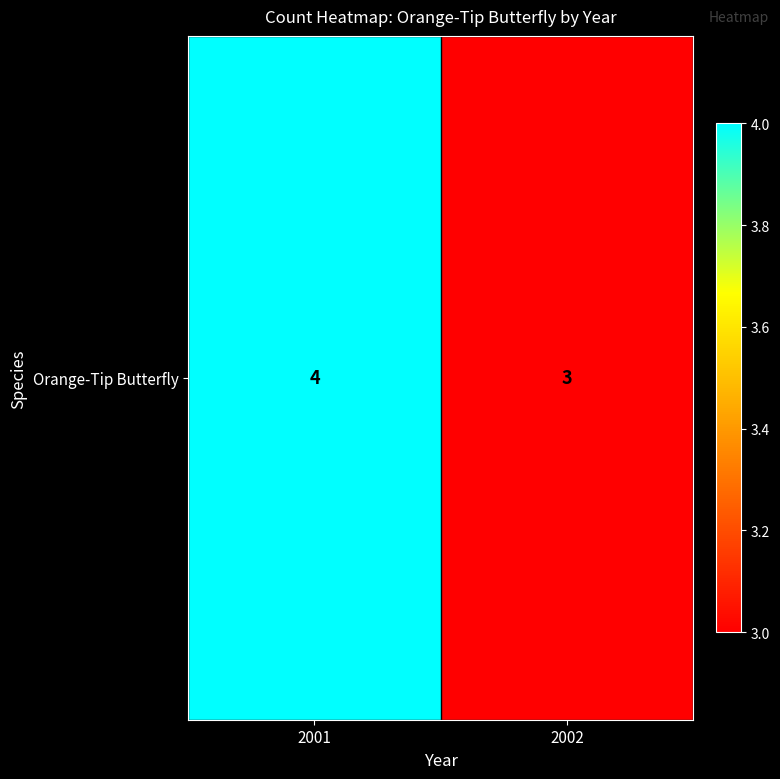

True or false: the data shows 4 at 2001.

True